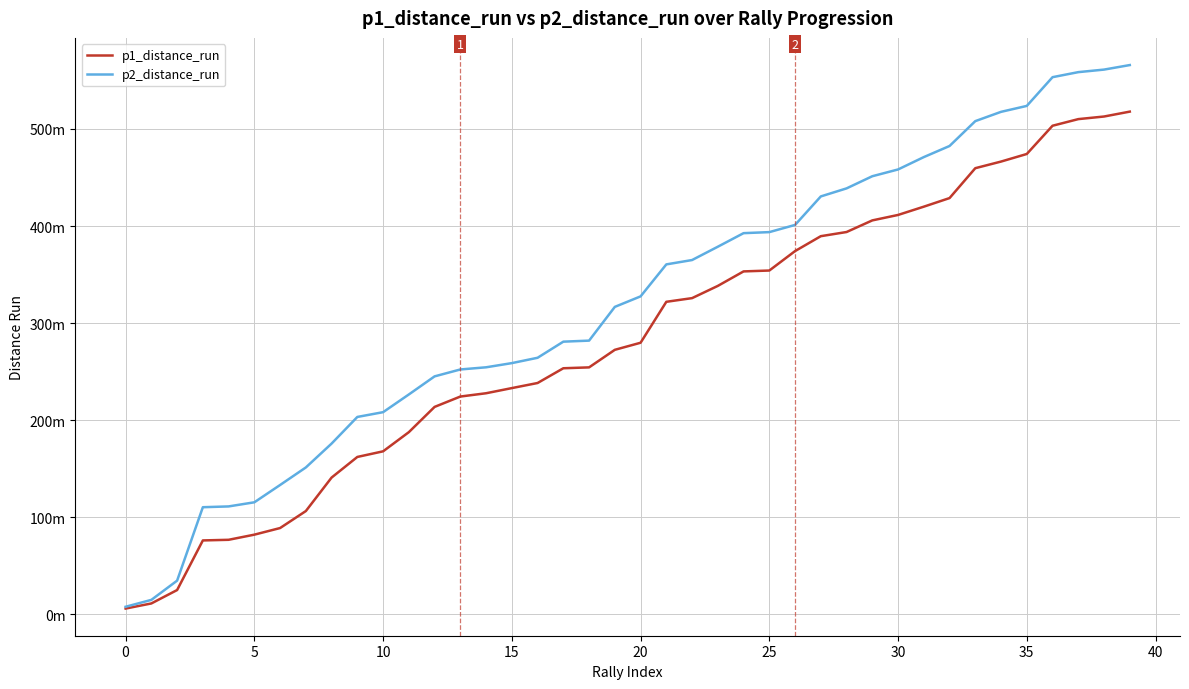

True or false: p1_distance_run and p2_distance_run intersect in this chart.

False